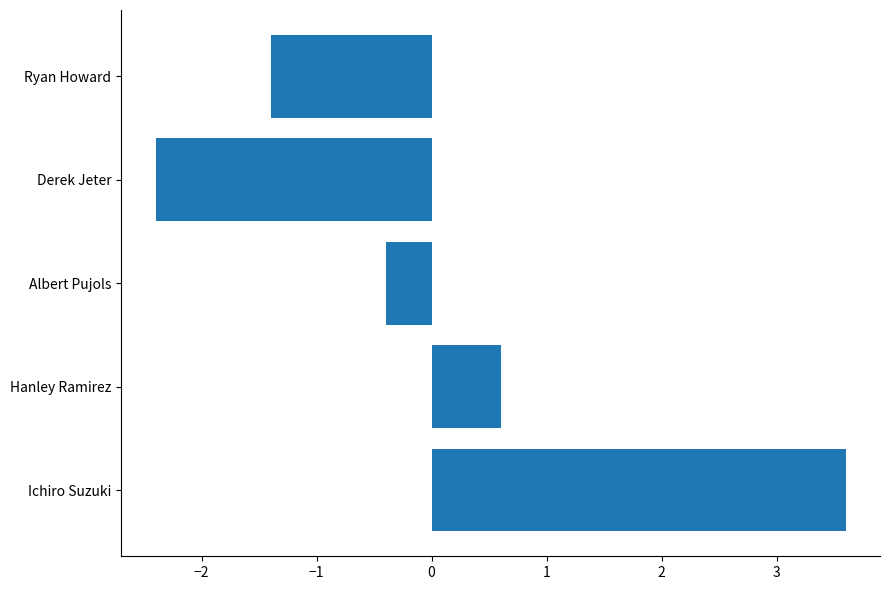

Which has a higher value, Ryan Howard or Albert Pujols?

Albert Pujols